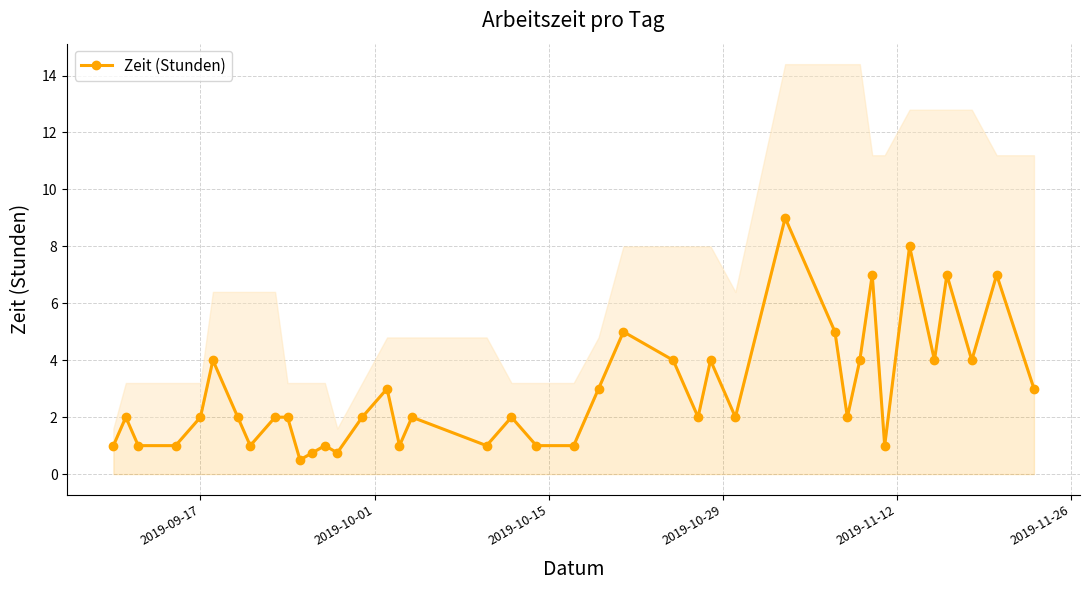

How many points are lower than both their immediate neighbors (excluding endpoints)?

11